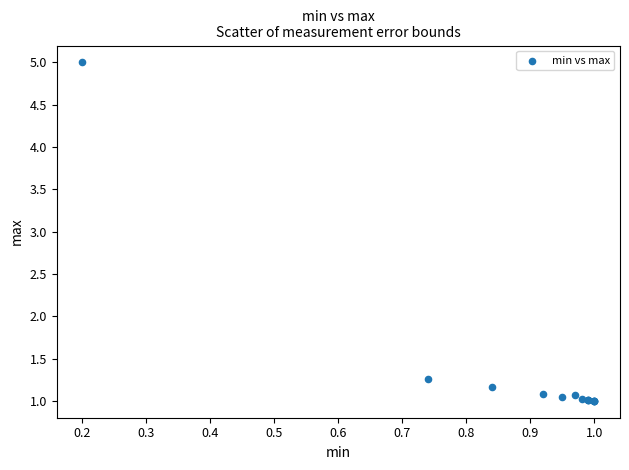

What Y value in the scatter plot is closest to 3?

1.3